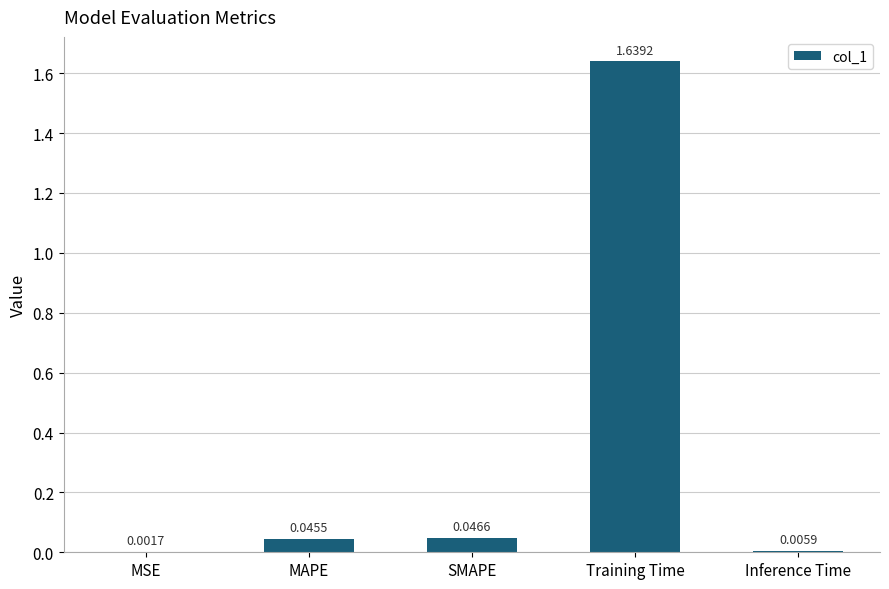

Between MSE and SMAPE, which is larger?

SMAPE